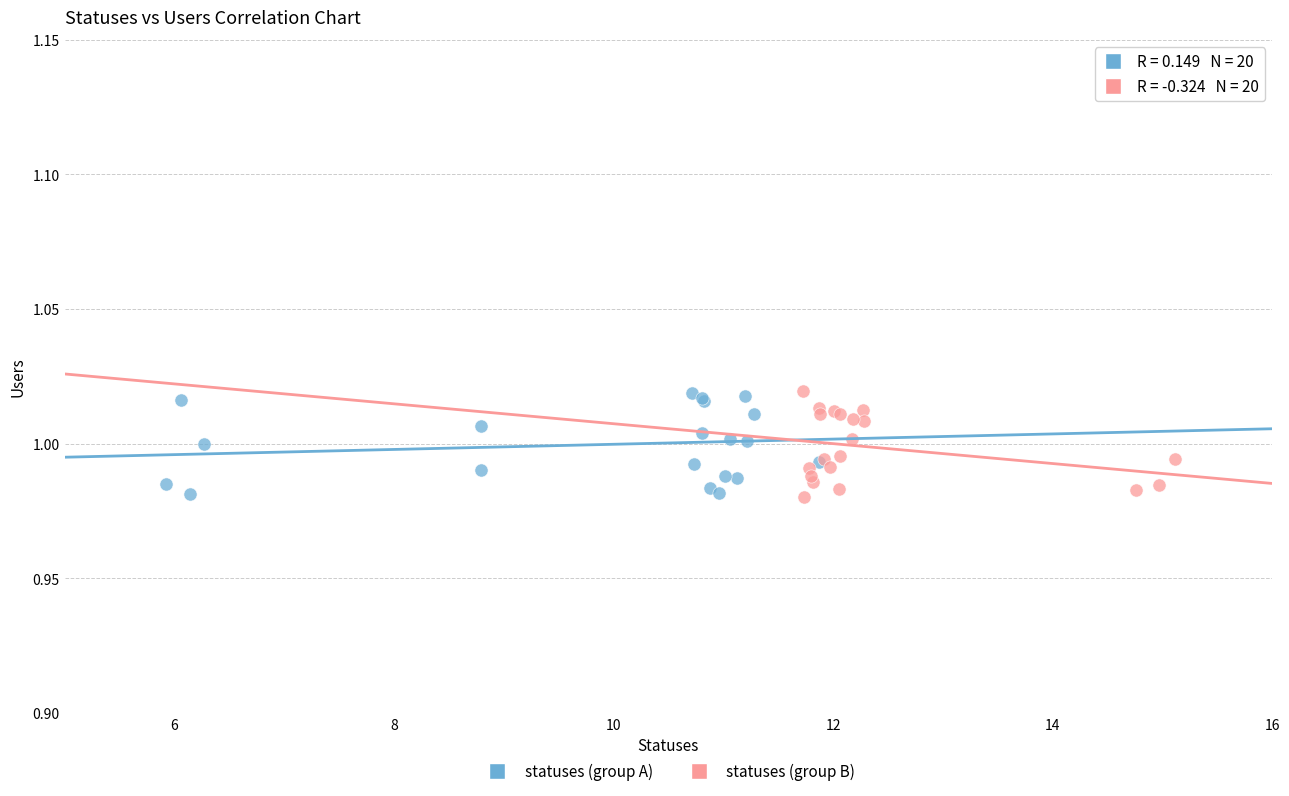

What are all the series names shown in the legend?

statuses (group A), statuses (group B)